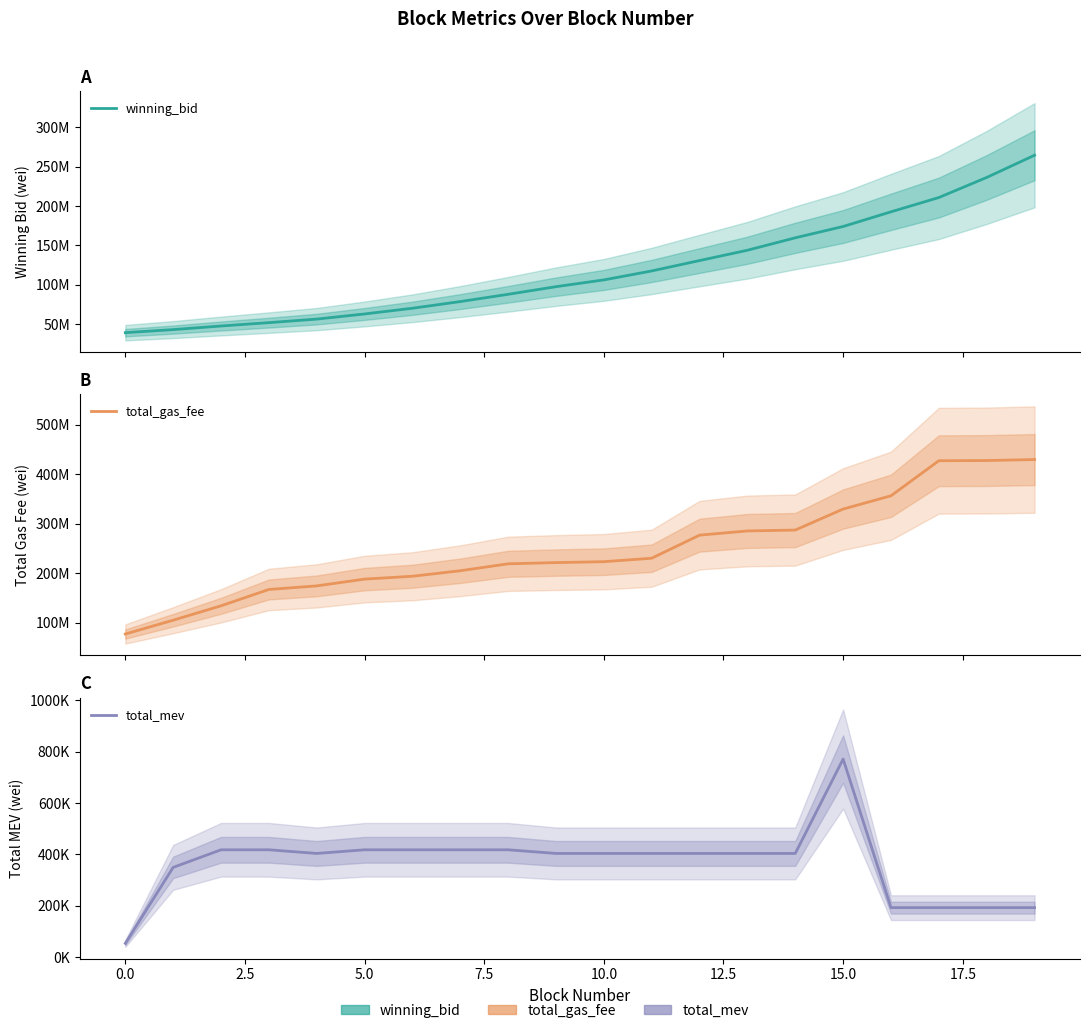

The value of total_gas_fee at 16 is 356699997.0. True or false?

True